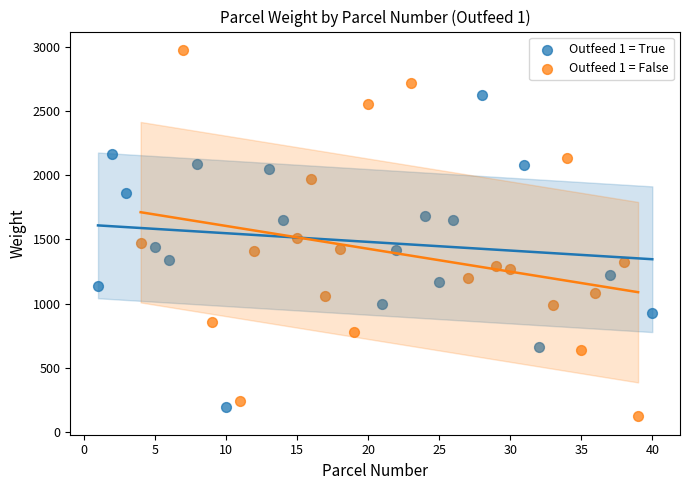

Which series contains the highest Y value?

Outfeed 1 = False